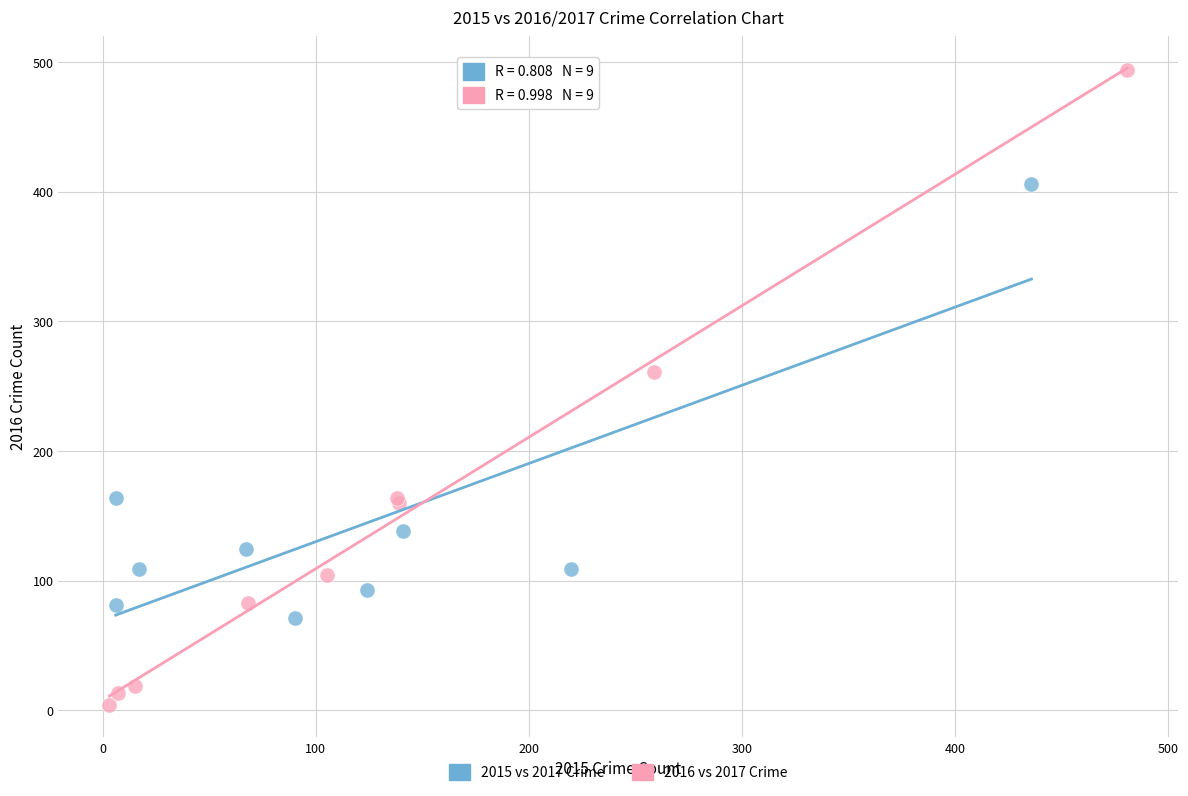

Which series has the largest Y range (max minus min)?

2016 vs 2017 Crime